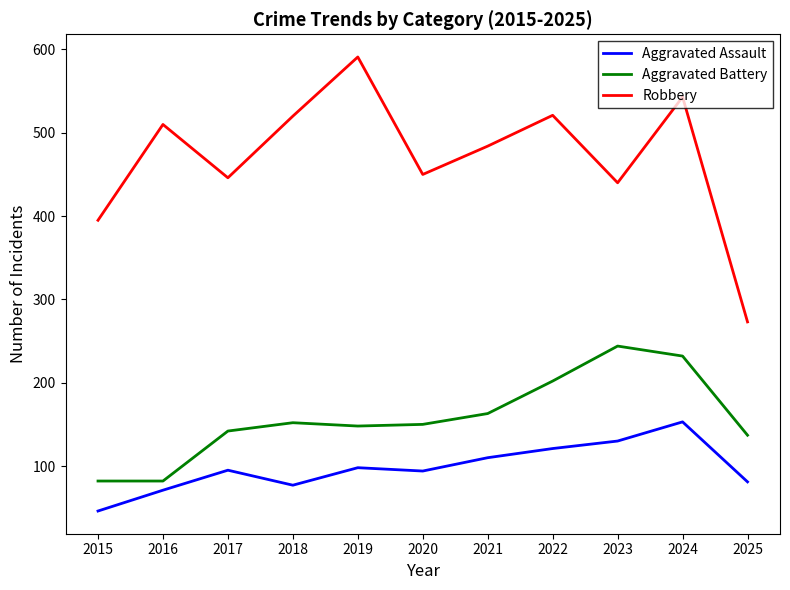

How many lines are shown in the chart?

3